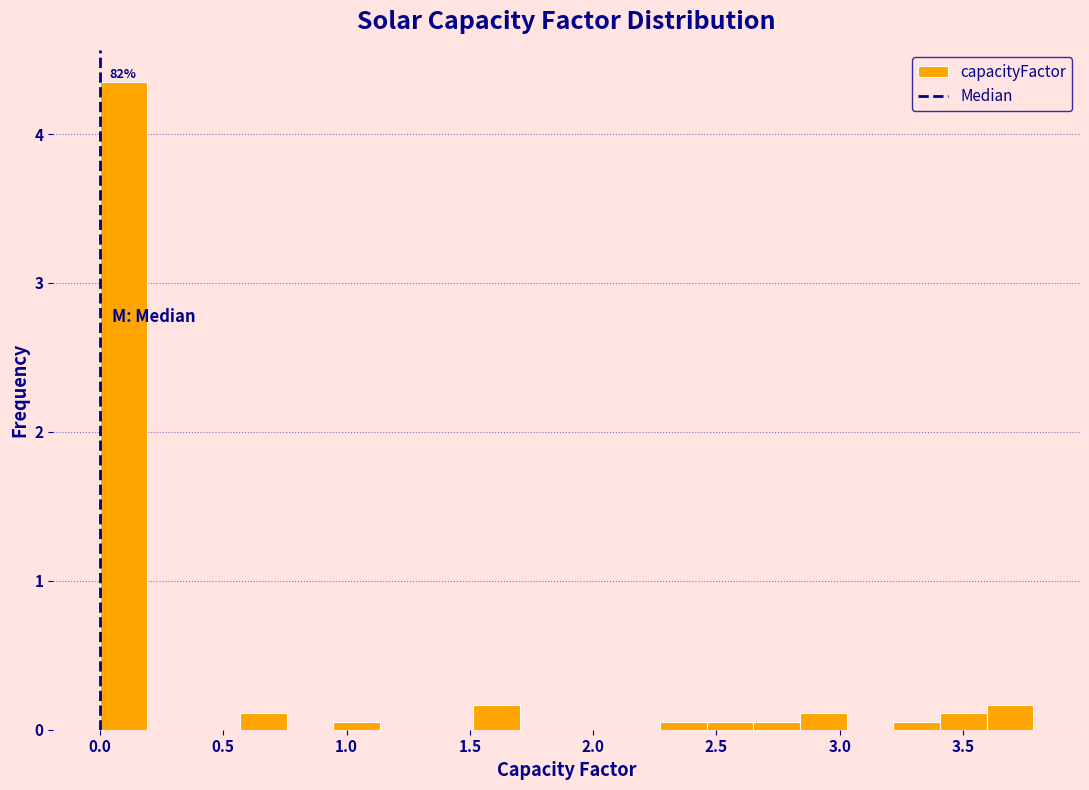

Read against the x-axis, roughly where is the centre of the tallest bar?

0.10